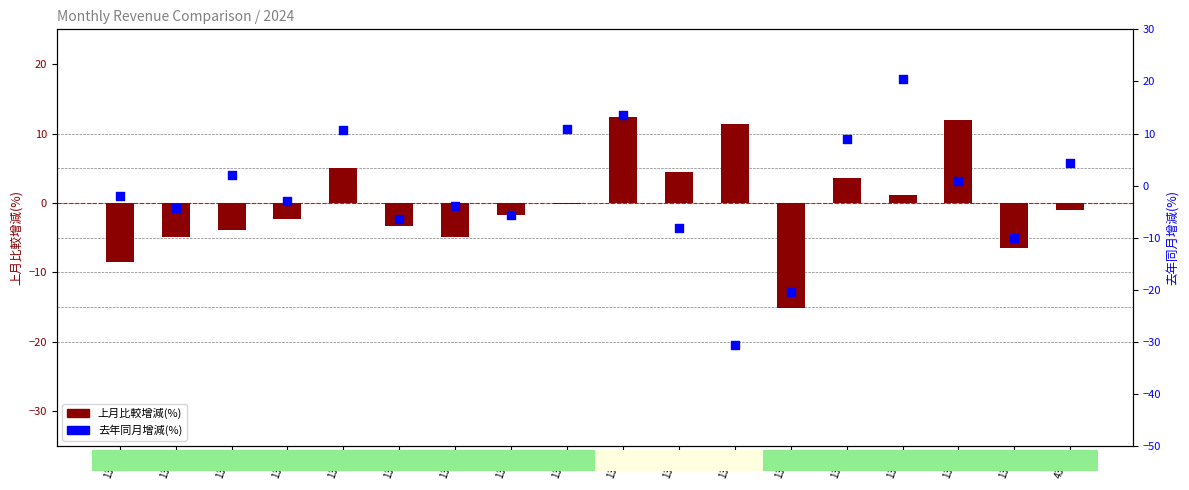

Which series reaches the minimum Y coordinate?

去年同月增減(%)